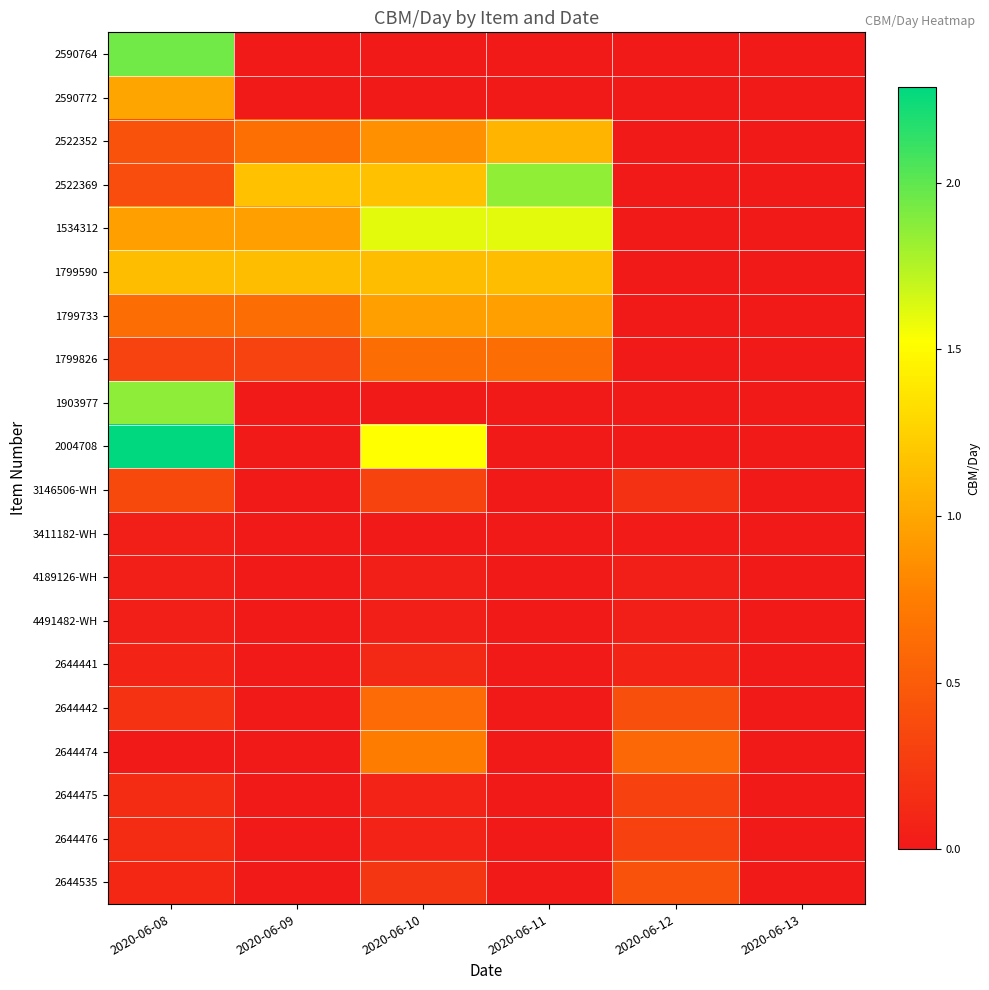

At 2020-06-09, list the series in order from largest to smallest.

2522369, 1799590, 1534312, 2522352, 1799733, 1799826, 2590764, 2590772, 1903977, 2004708, 3146506-WH, 3411182-WH, 4189126-WH, 4491482-WH, 2644441, 2644442, 2644474, 2644475, 2644476, 2644535